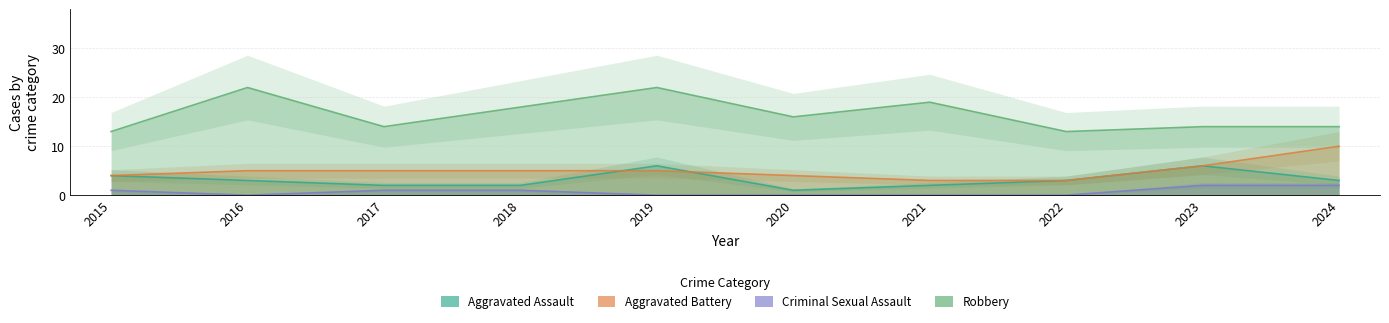

At which category is the sum across all series the highest?

2019